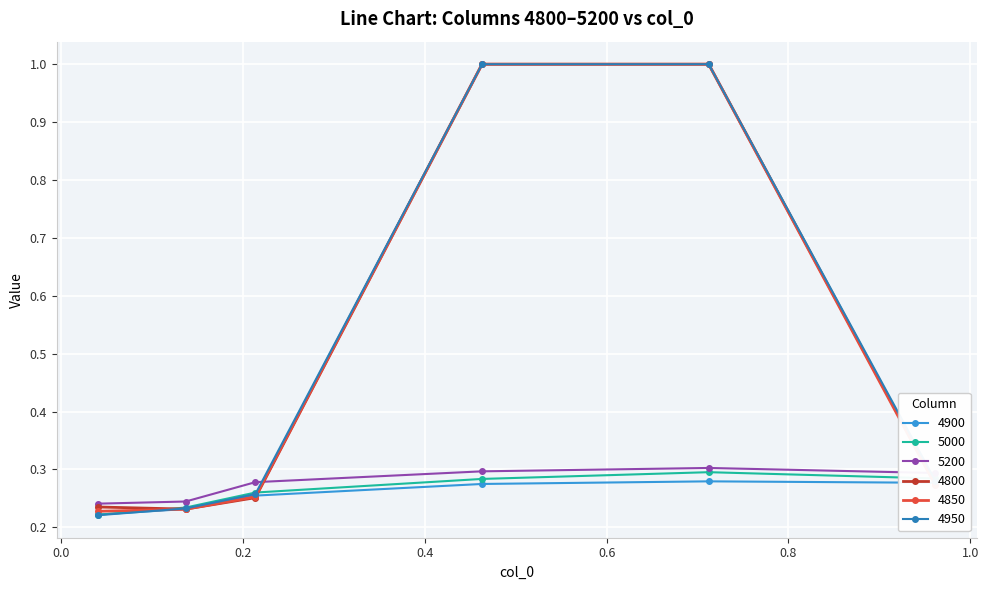

What is the sum of all 4850 values?

3.0